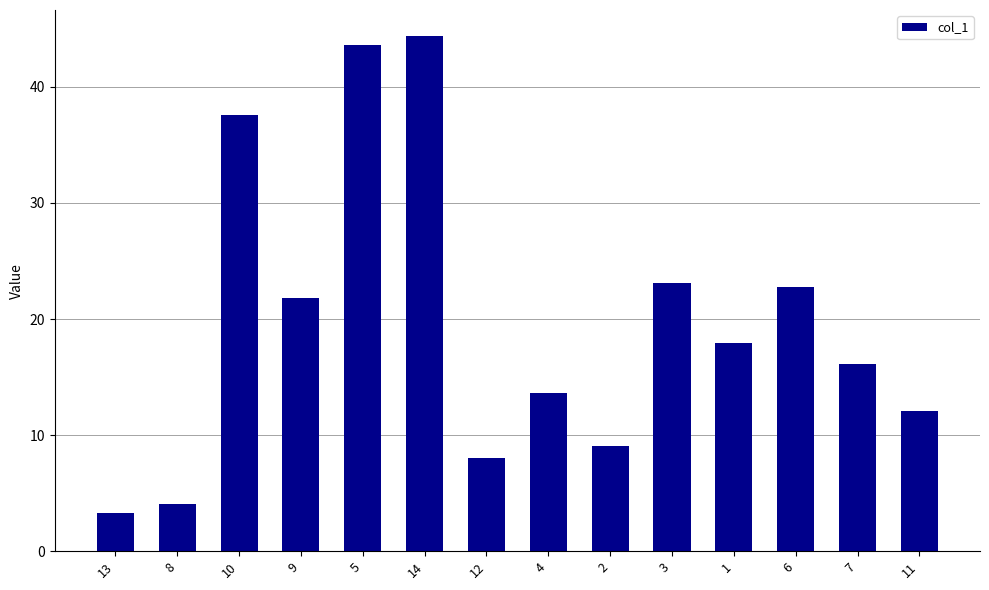

What position from the left is 1?

11